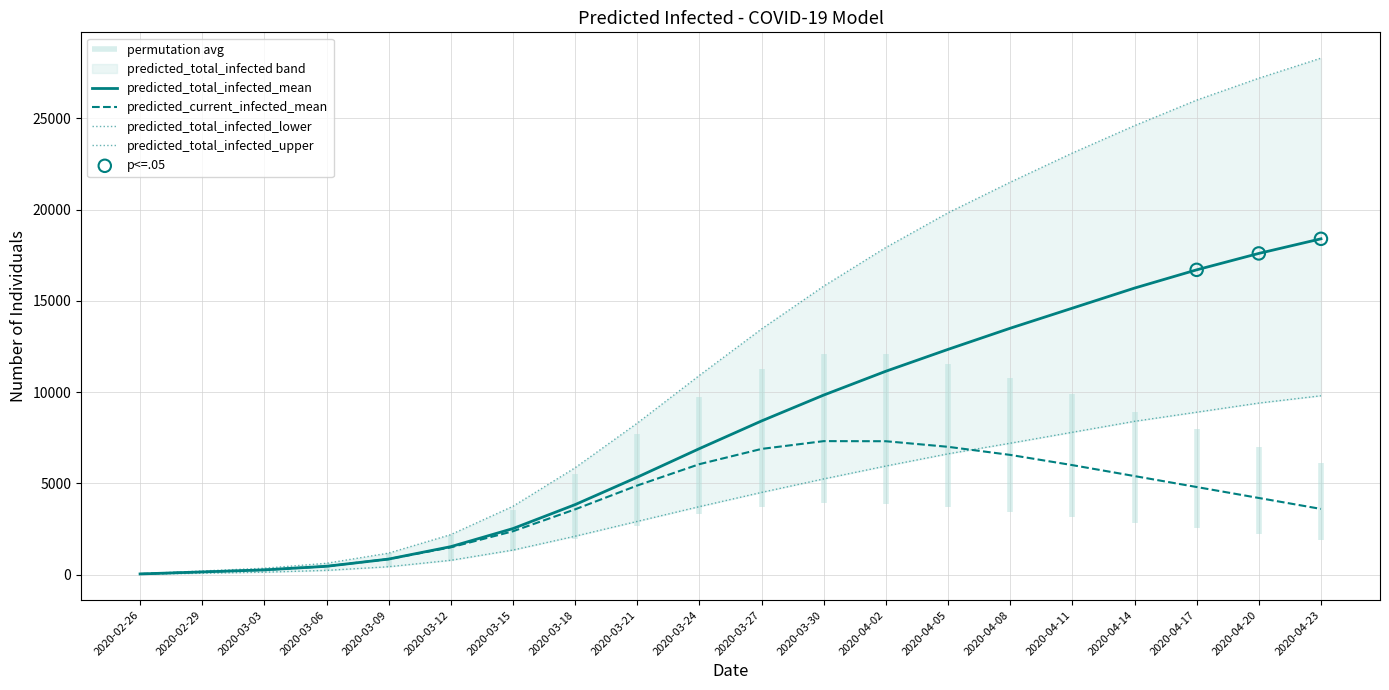

What is the total value across all series at 2020-03-27?

33277